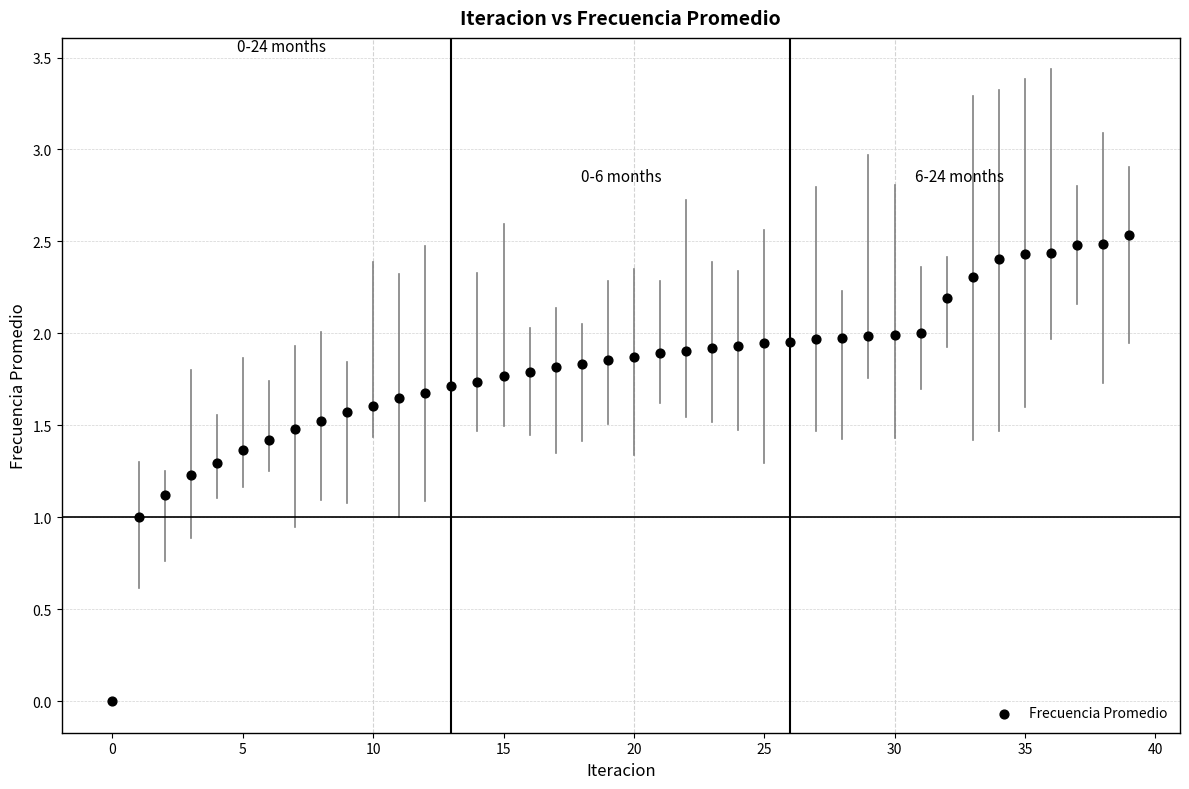

What is the range of Y values (max minus min)?

2.5